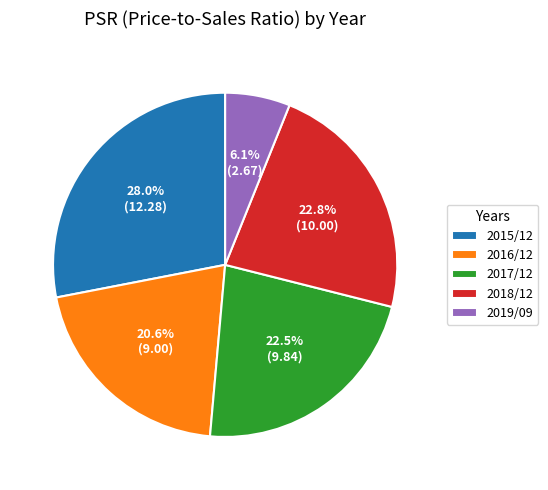

To the nearest percent, what is the combined percentage of 2015/12 and 2018/12?

51%